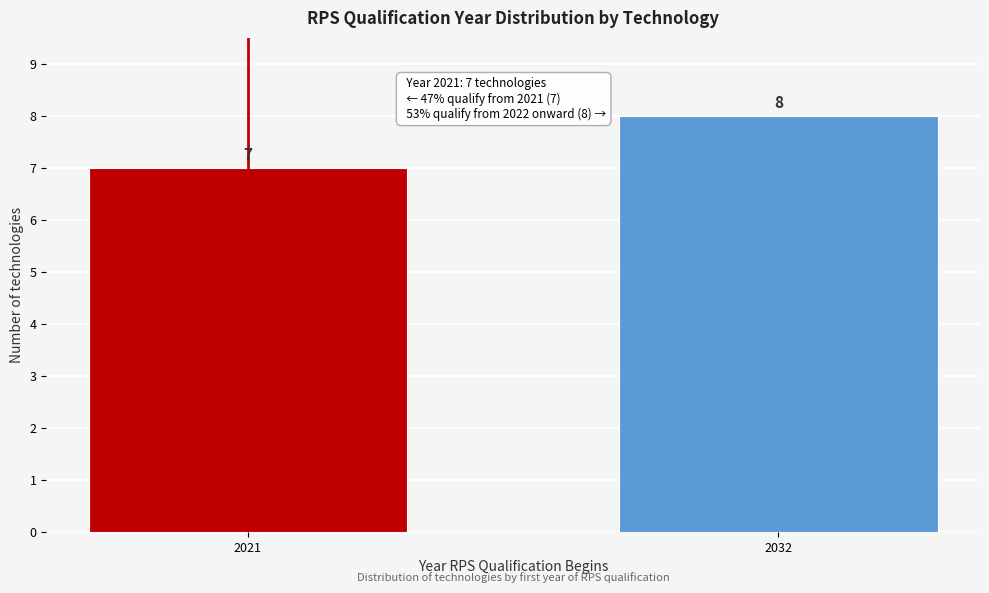

Reading right to left, list all the values displayed in this chart.

8	7